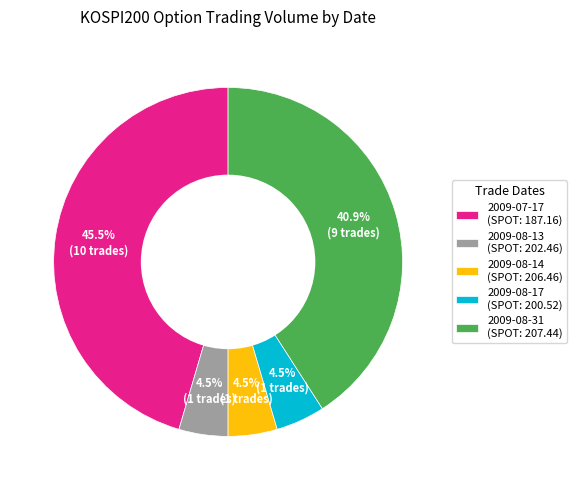

How many slices are in this pie chart?

5